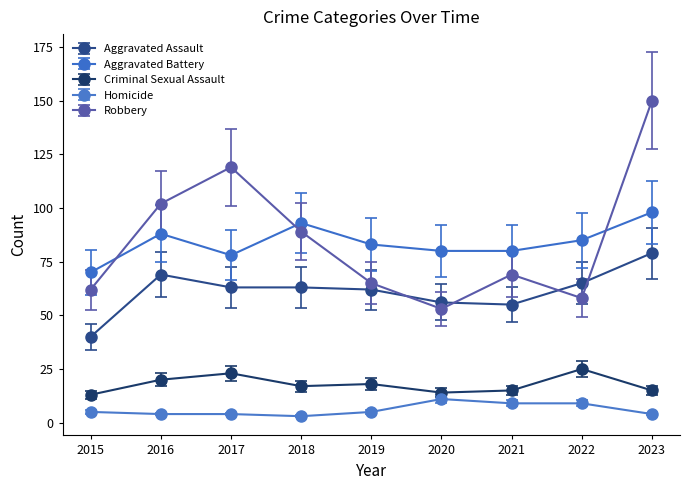

At which category does Robbery reach its first local peak?

2017